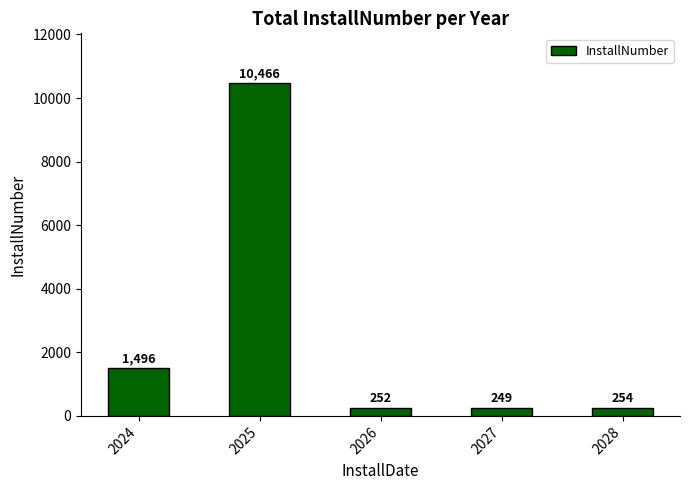

What is the sum of all values?

12717